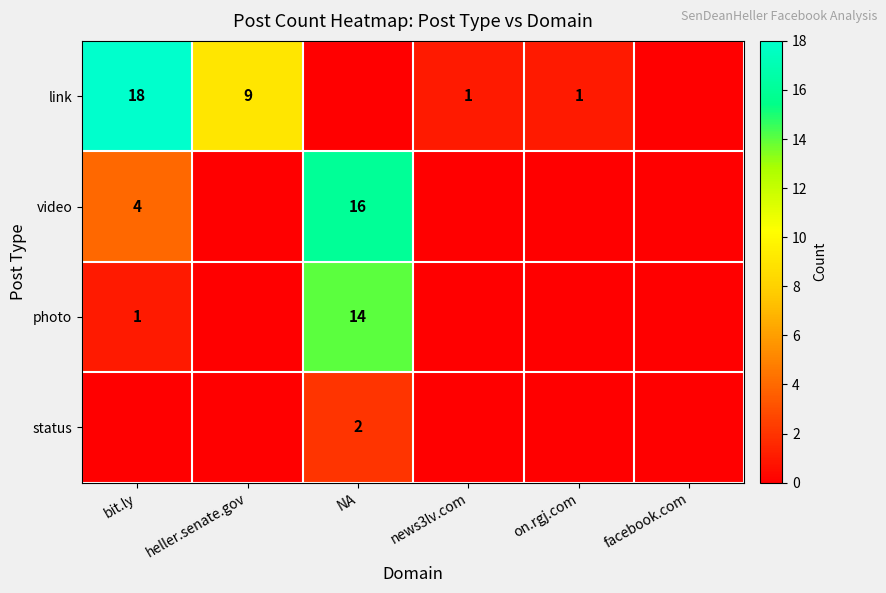

The value of video at NA is 16. True or false?

True